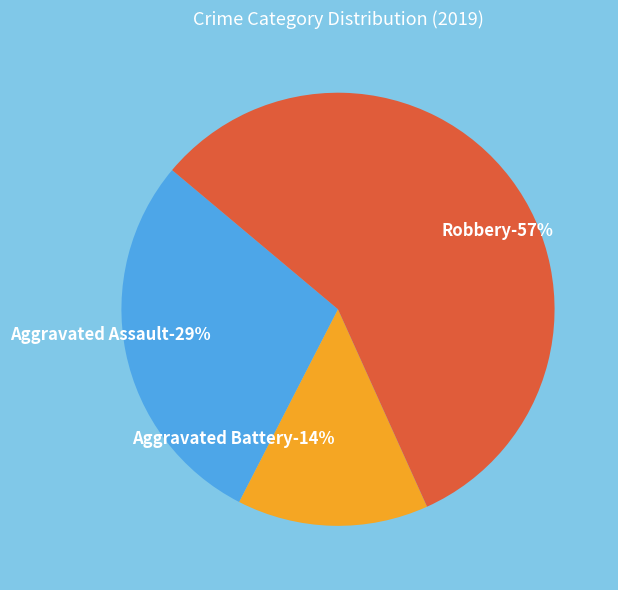

Do Aggravated Assault and Aggravated Battery together represent more than half of the pie?

No